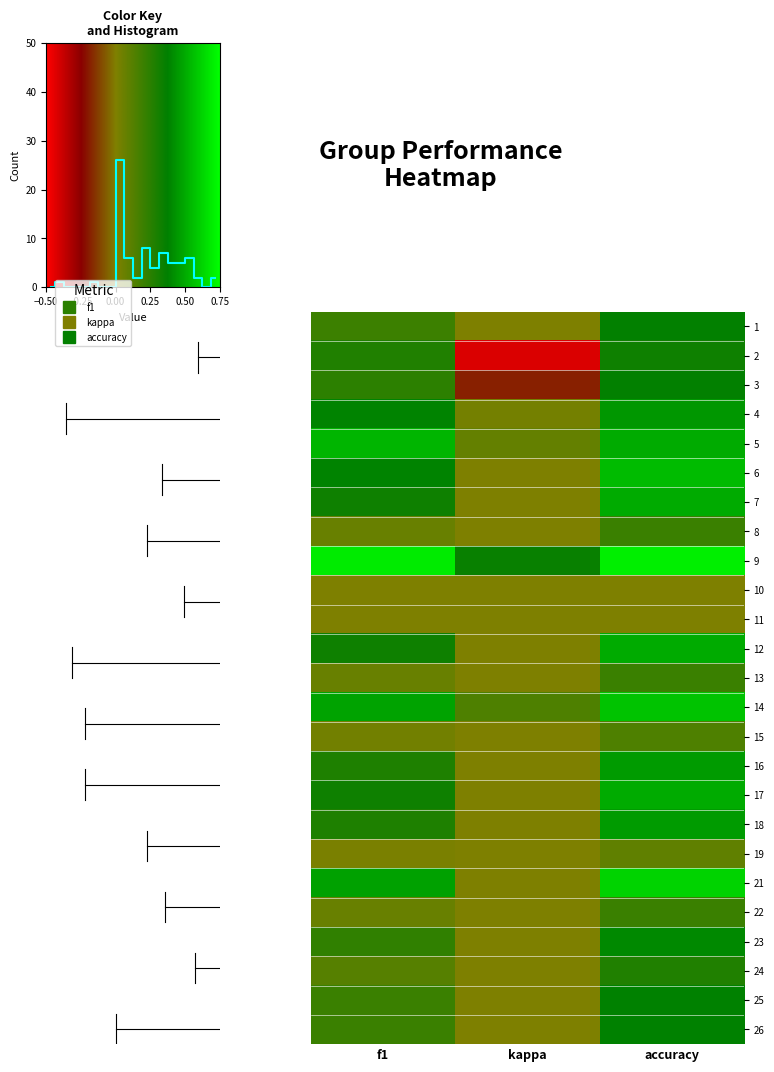

How many data points does each series have?

3